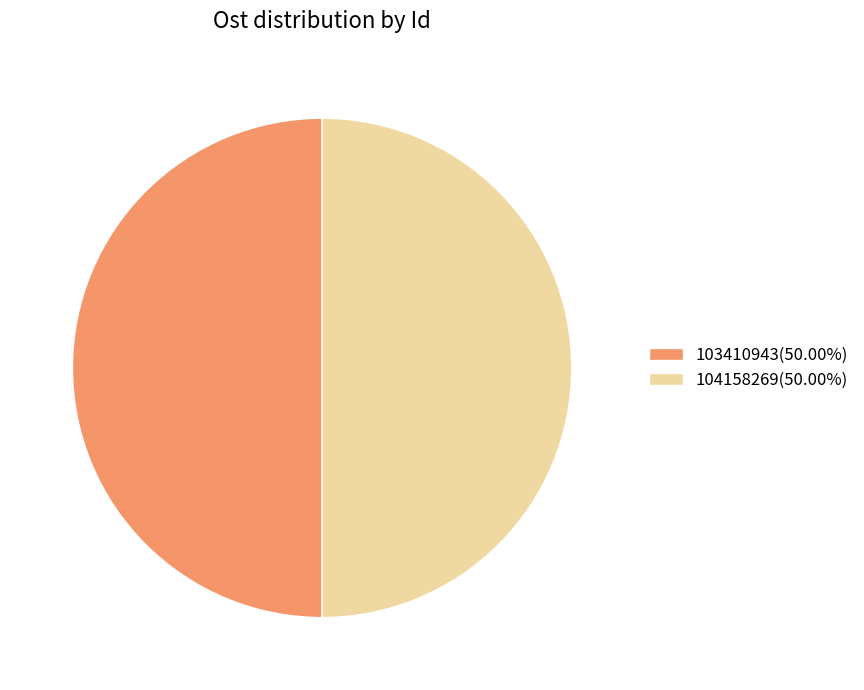

Is it true that 103410943 is 38% of the pie?

False